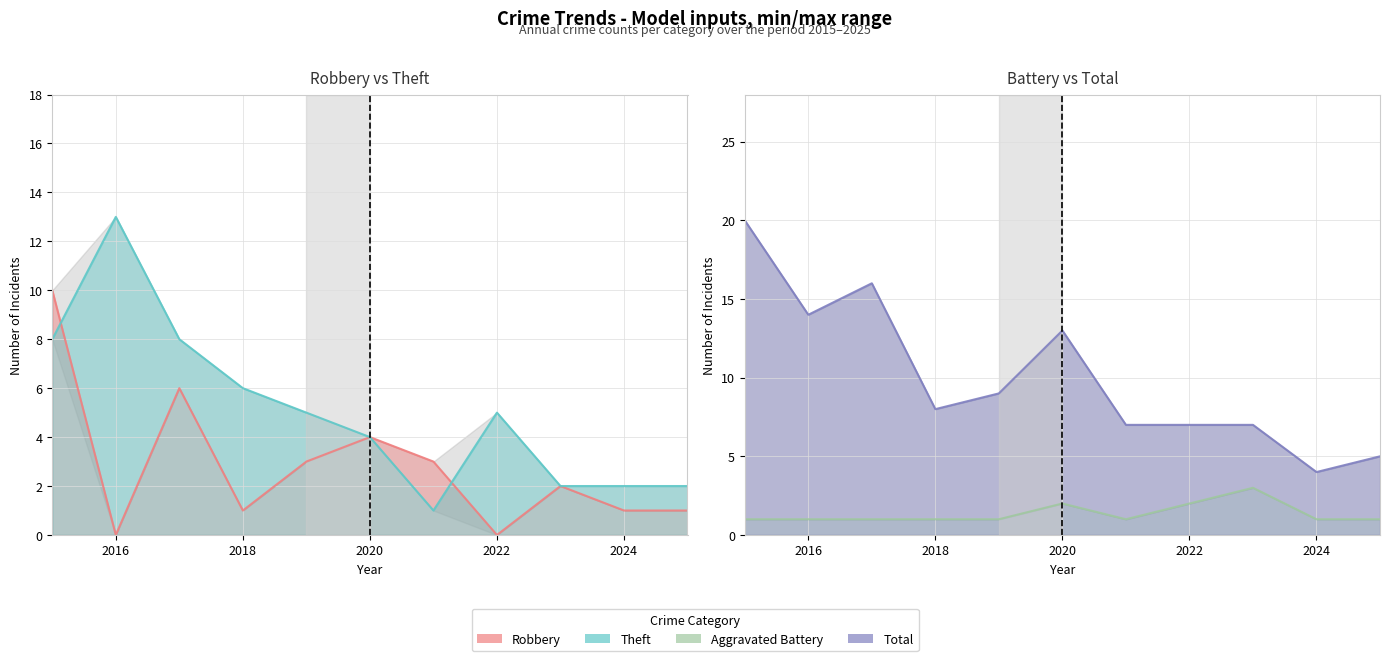

At which category is the sum across all series the highest?

2015